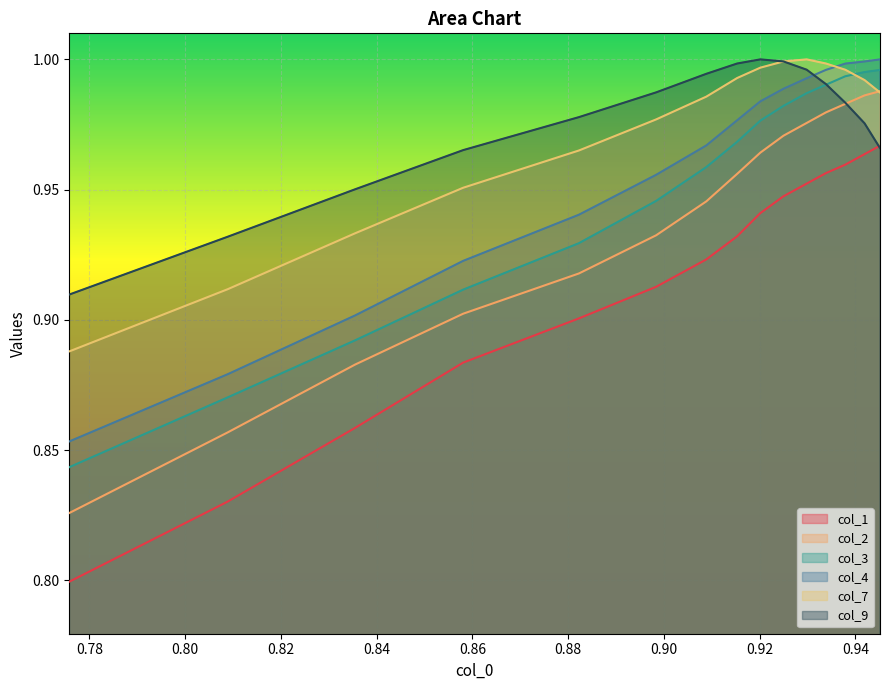

Which series has the largest range (max minus min)?

col_1